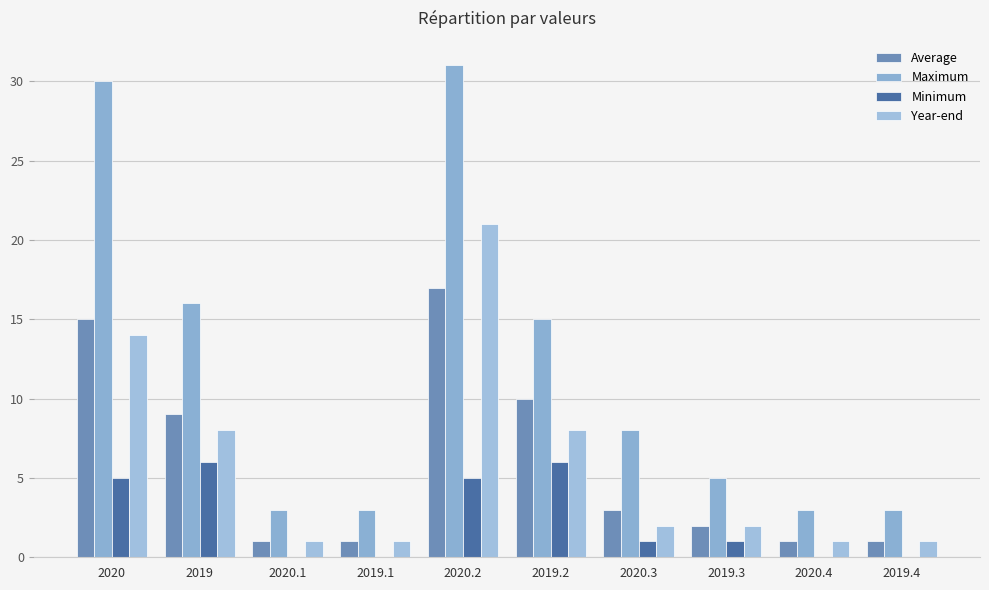

What are all the series names shown in the legend?

Average, Maximum, Minimum, Year-end